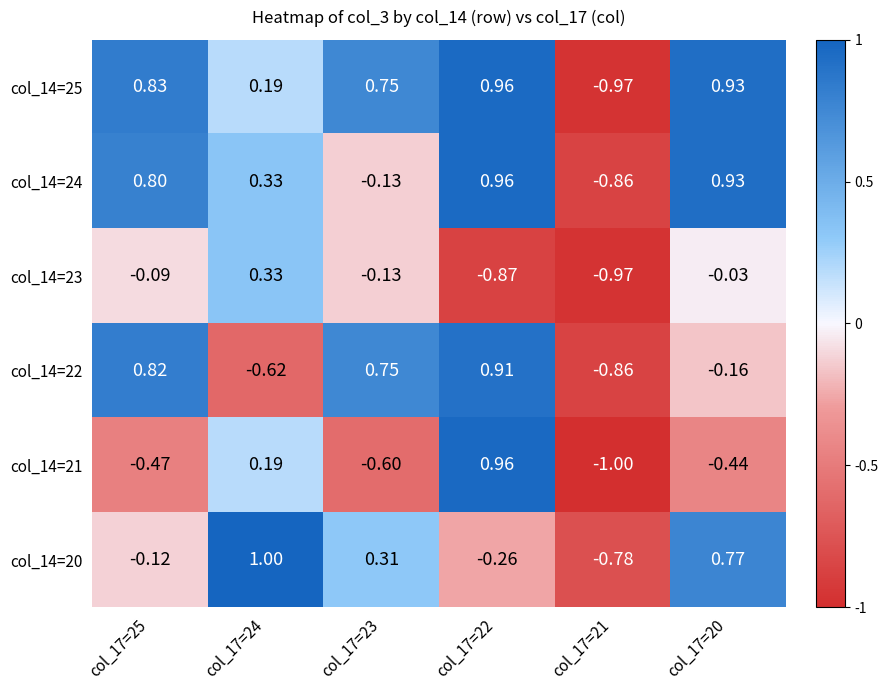

Is the value of col_14=22 at col_17=24 greater than the value of col_14=23 at col_17=23?

No